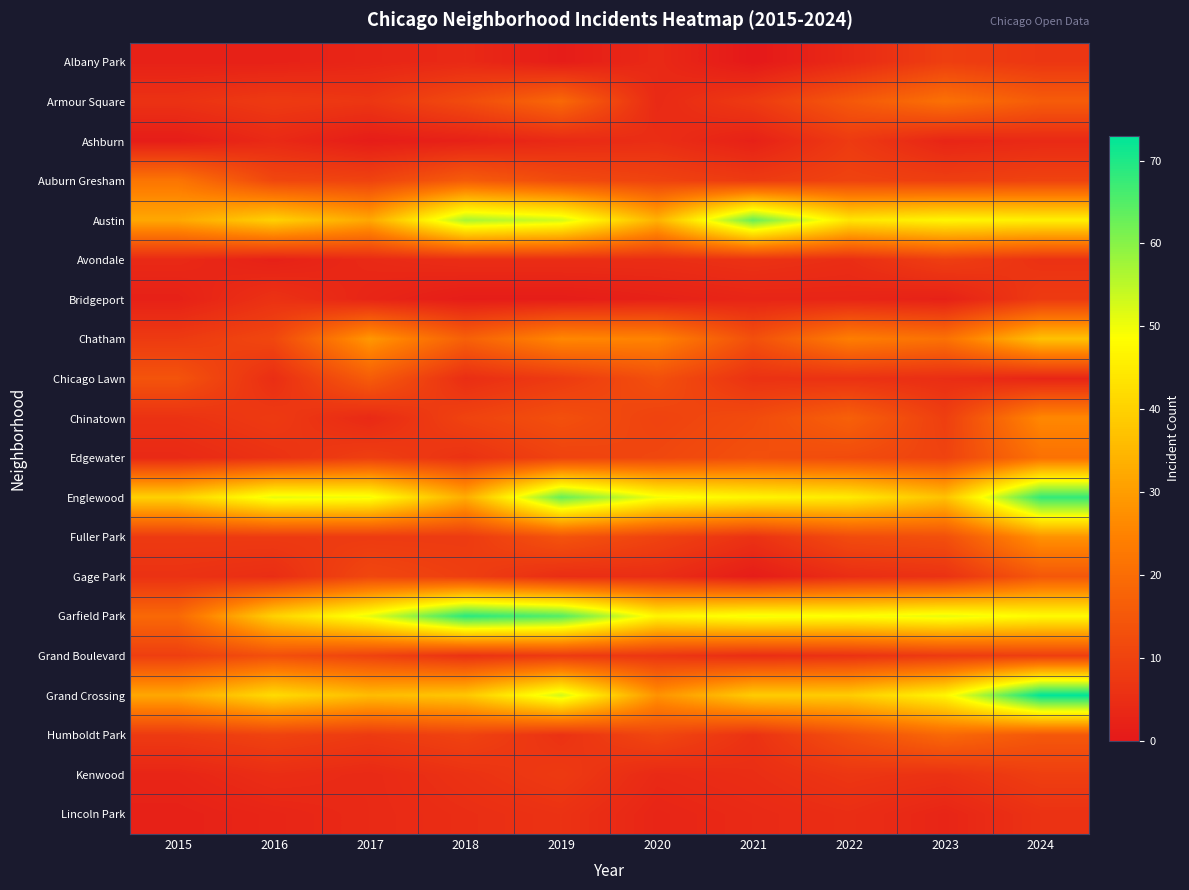

At which category does the chart reach its peak across all series?

2024